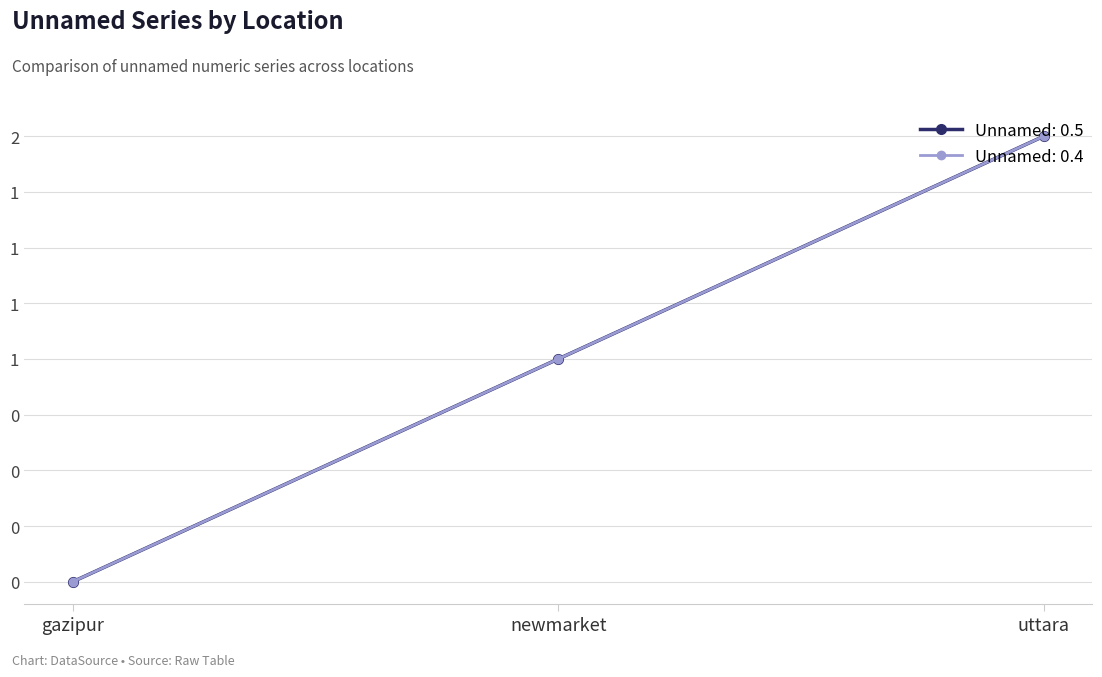

What is the label of the 2nd point from the left?

newmarket